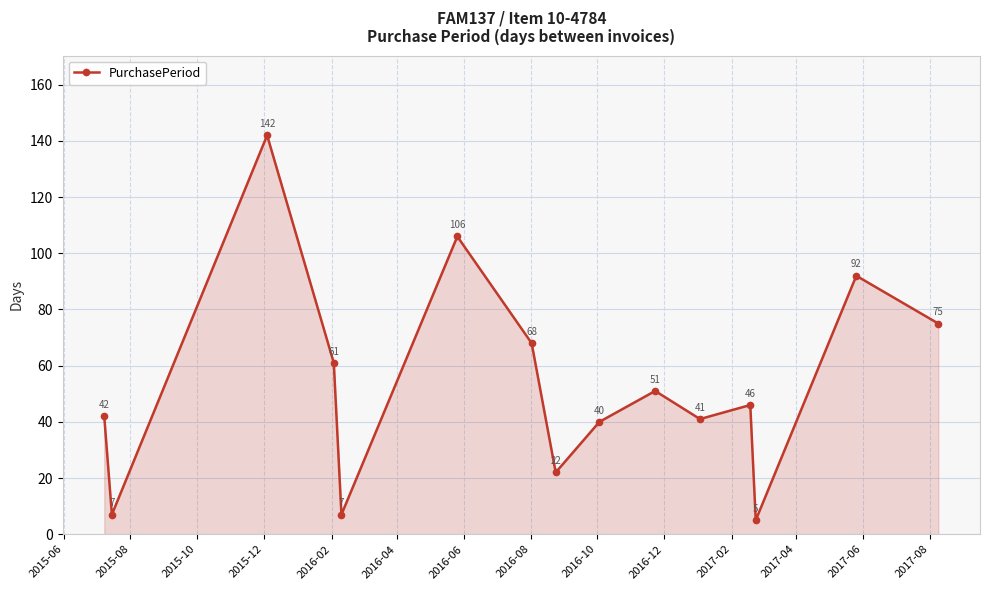

What is the value of the 8th point from the left?

22